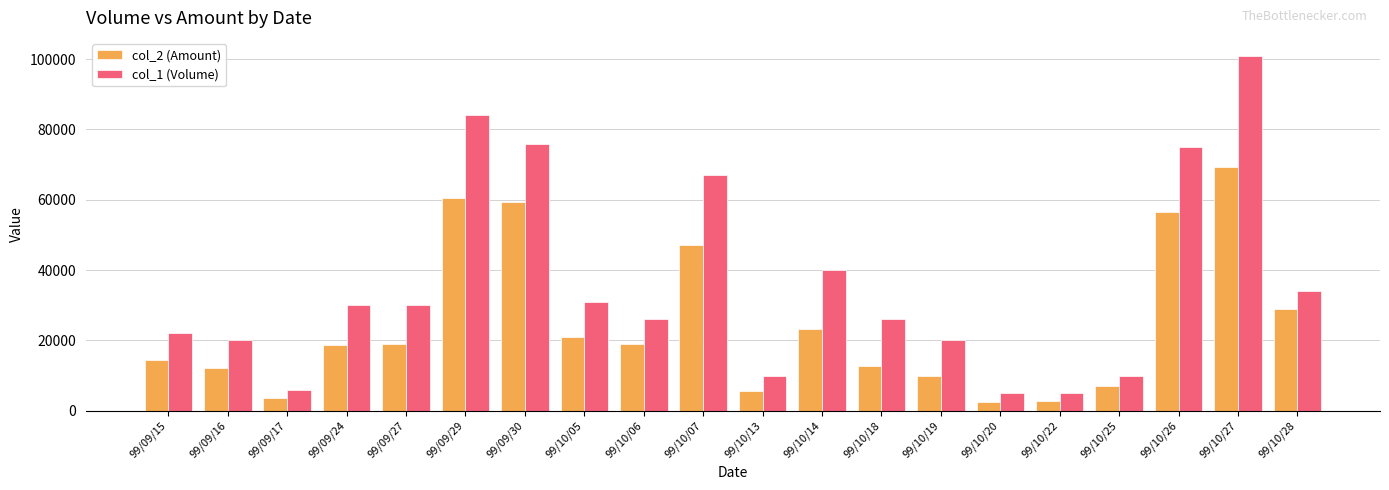

What value does the col_1 (Volume) series have at 99/10/14?

40000